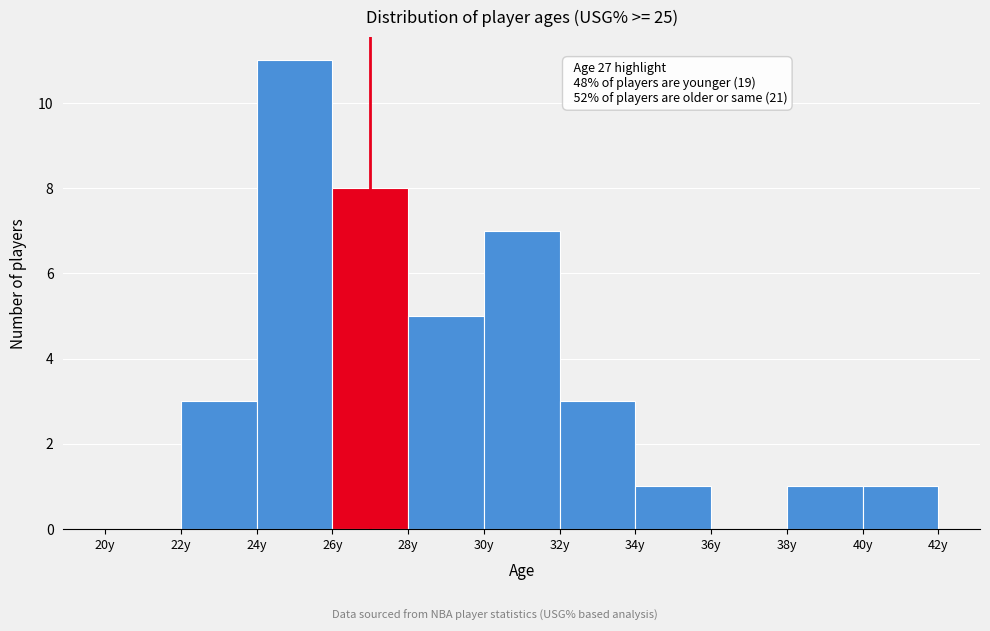

Over which range of the x-axis is the bar tallest?

24 to 26